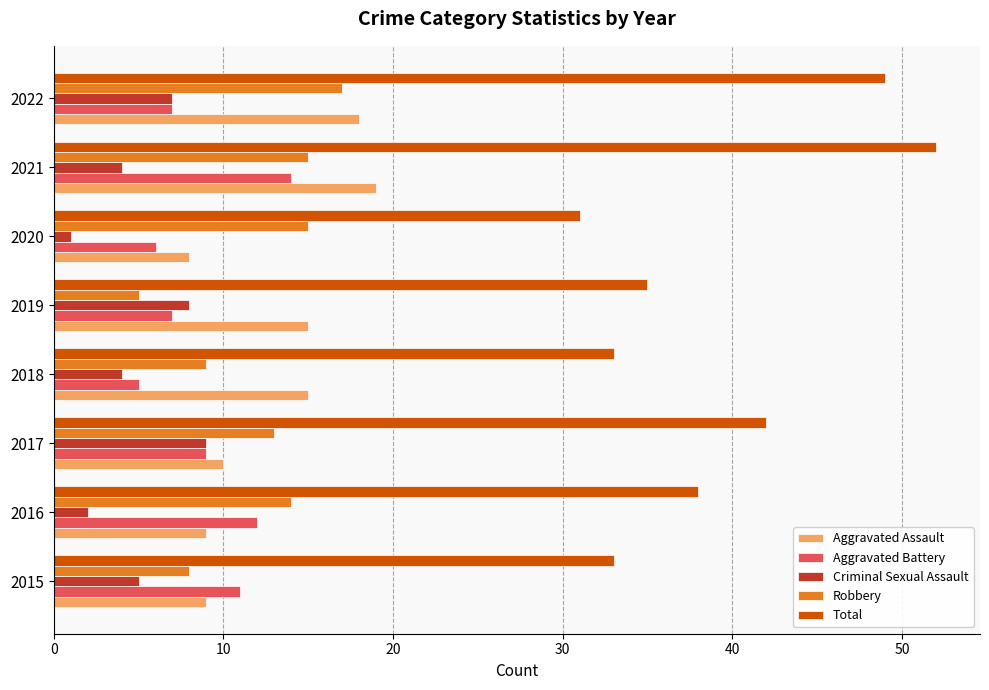

Read the Aggravated Battery value at 2021.

14